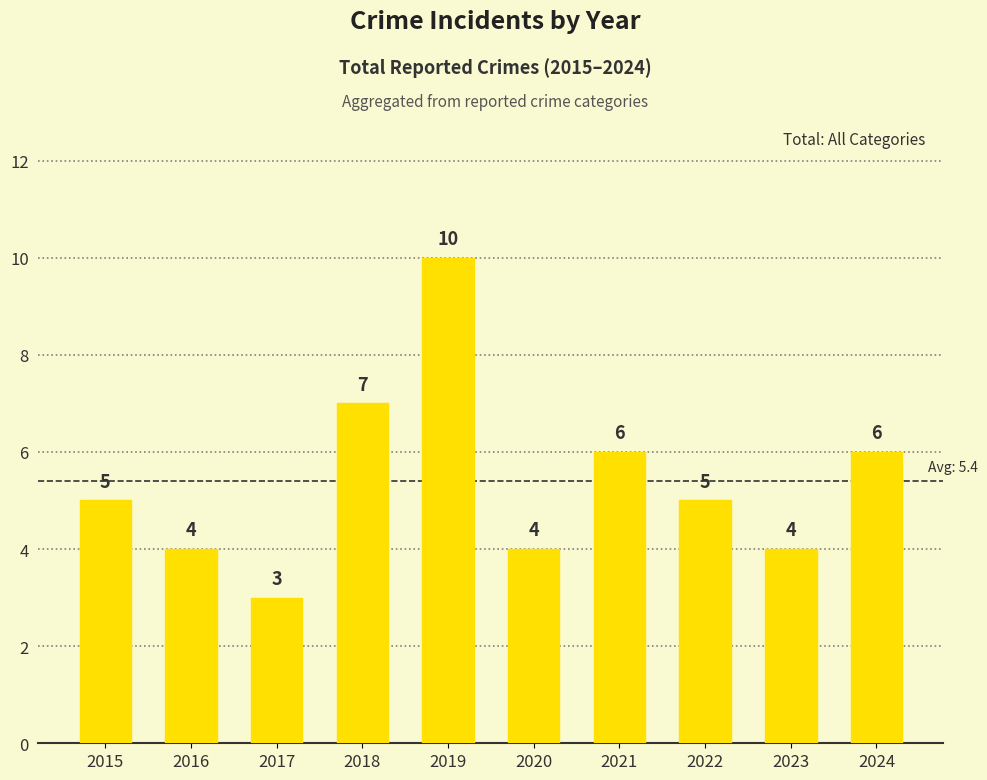

Which has a higher value, 2015 or 2019?

2019